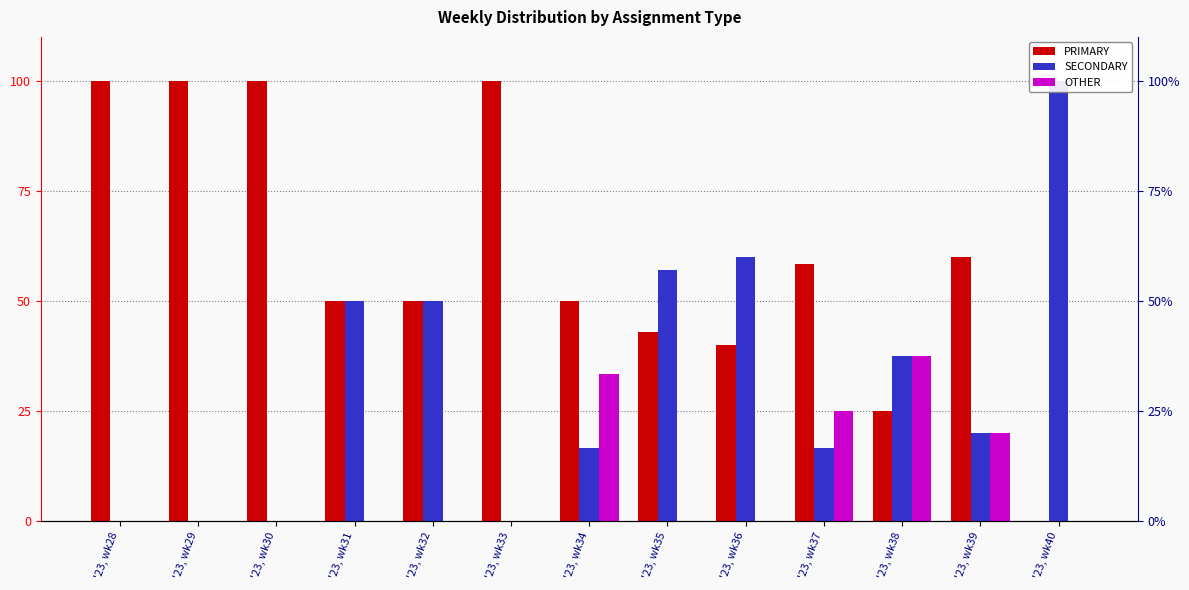

At which category is the sum across all series the highest?

'23, wk34